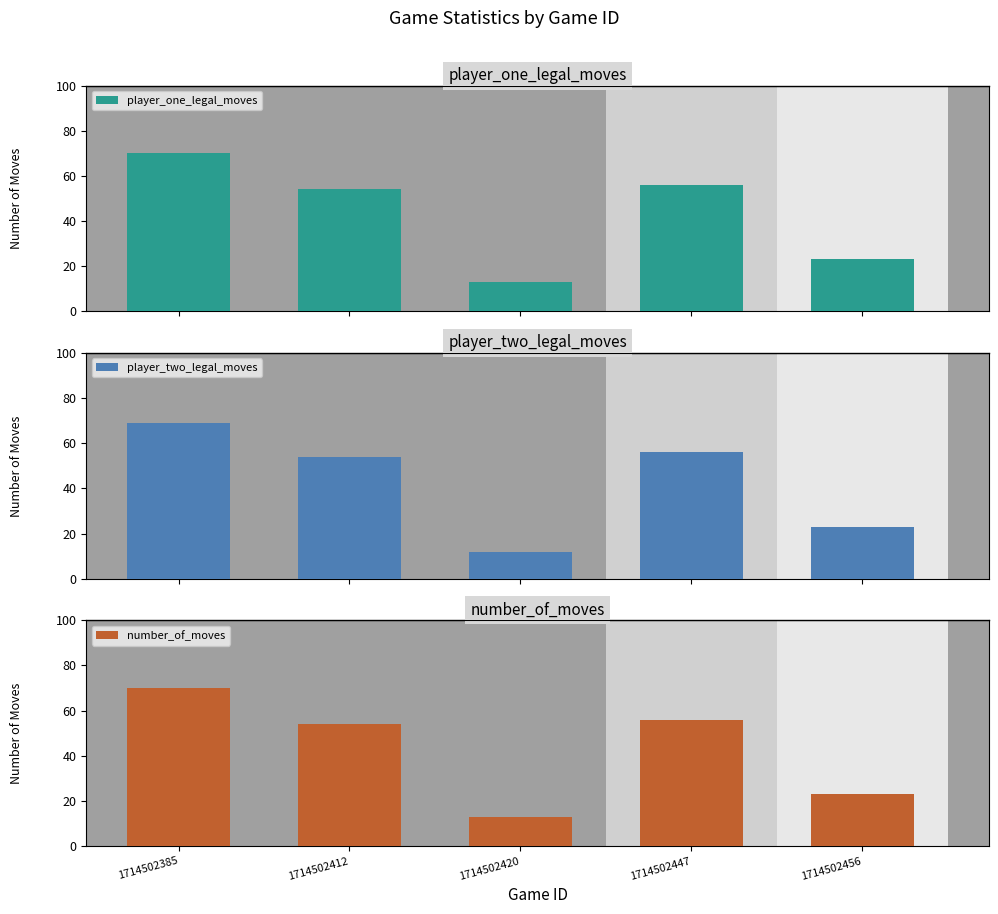

What is the minimum value shown in the chart?

12